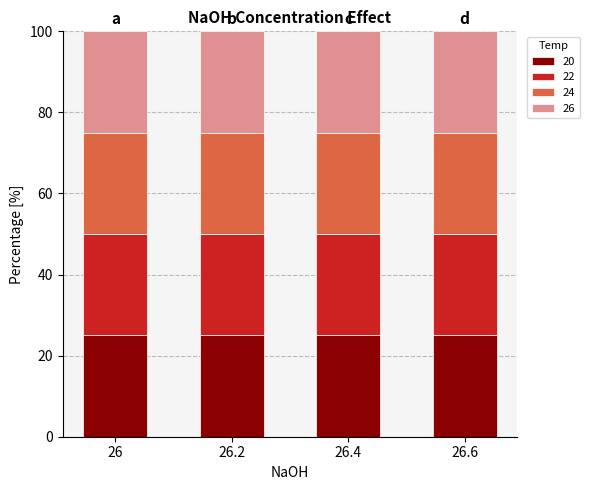

What is the highest value of the 20 series?

25.0